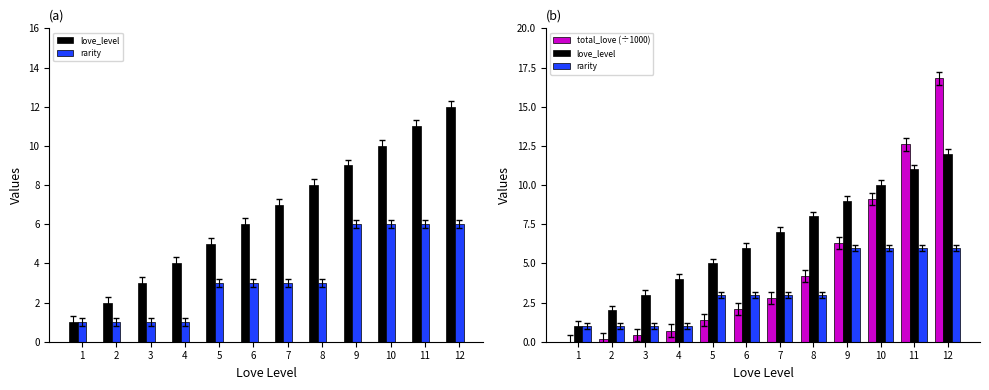

Where does the love_level series first go above 7?

8